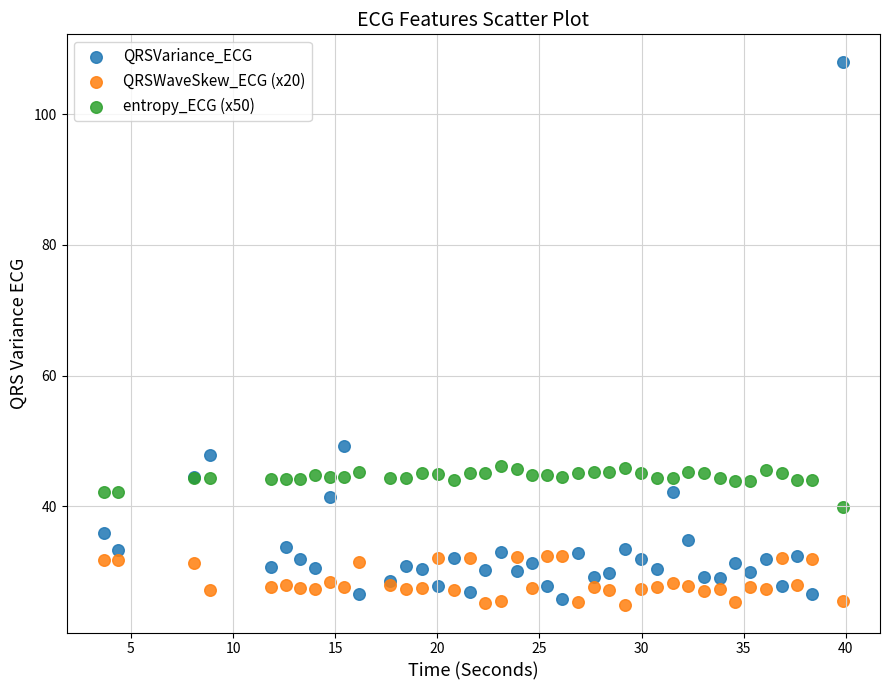

What are all the series names shown in the legend?

QRSVariance_ECG, QRSWaveSkew_ECG (x20), entropy_ECG (x50)